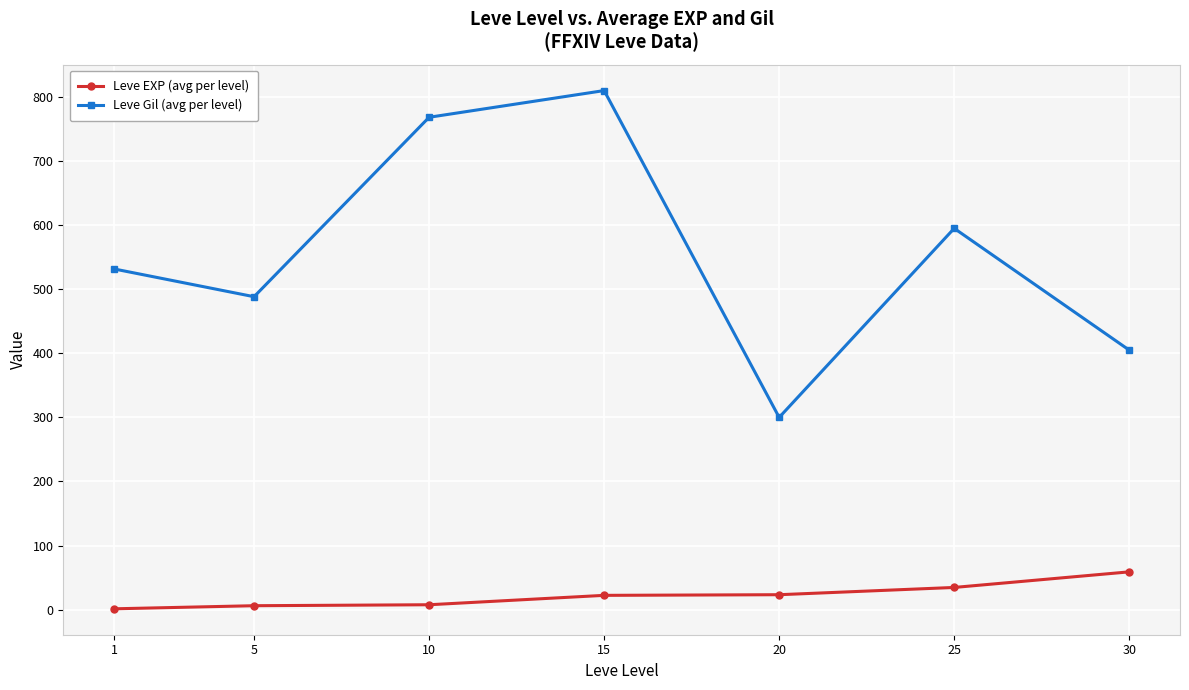

What is the difference between the maximum and minimum values in the Leve EXP (avg per level) series?

57.7